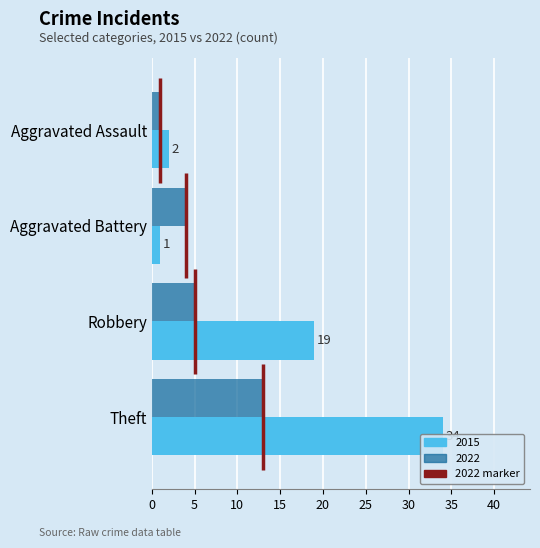

What is the value of the 2015 bar at the 1st from the left?

2